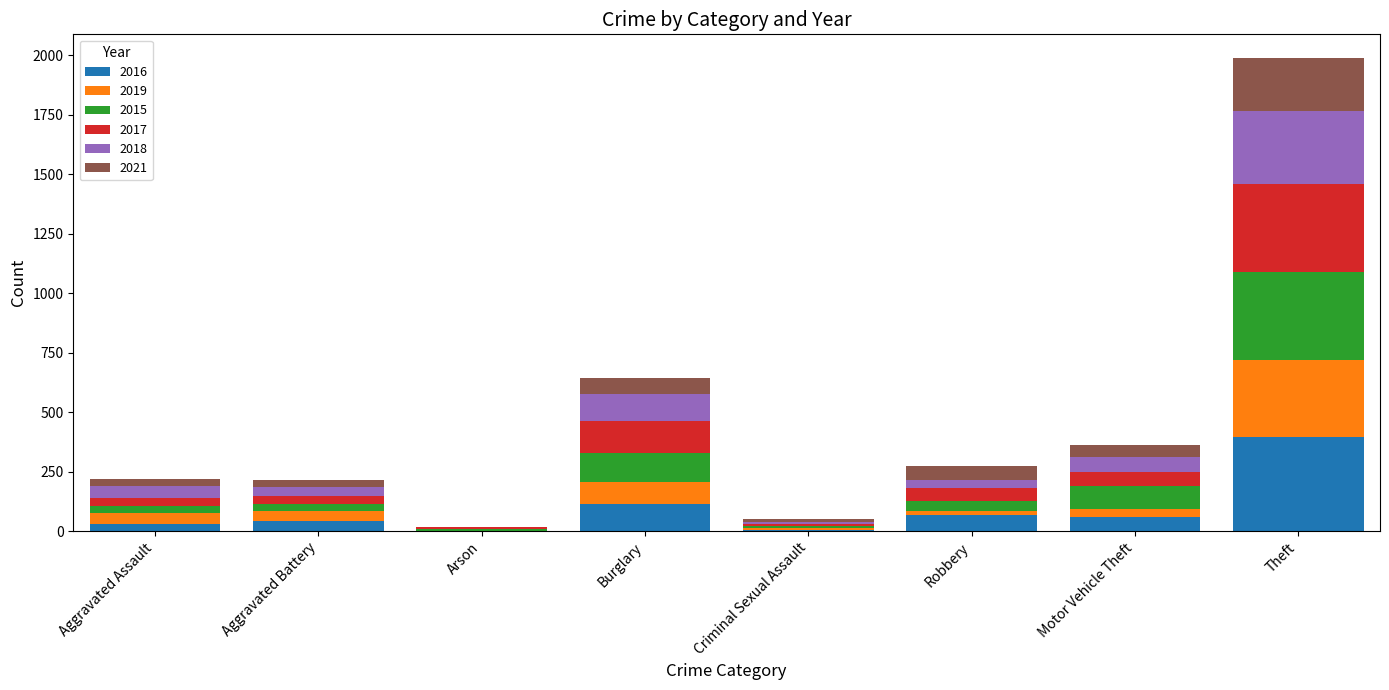

At which label does 2016 reach its peak?

Theft